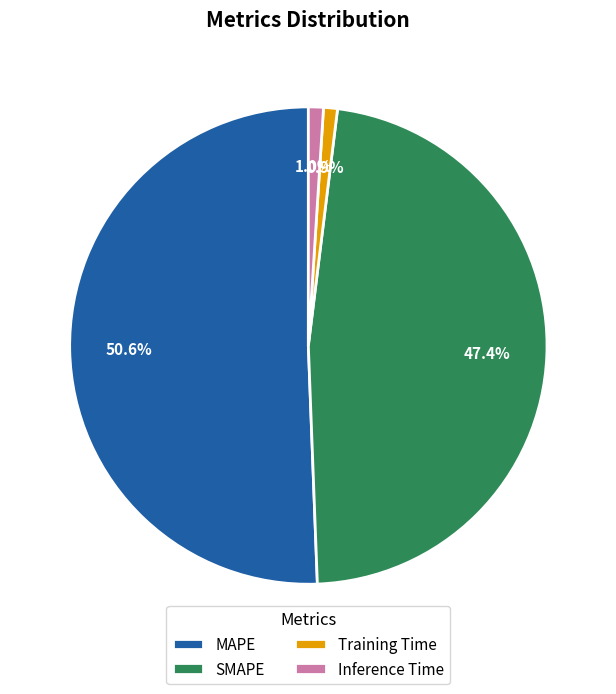

What percentage is the MAPE slice, to the nearest percent?

51%